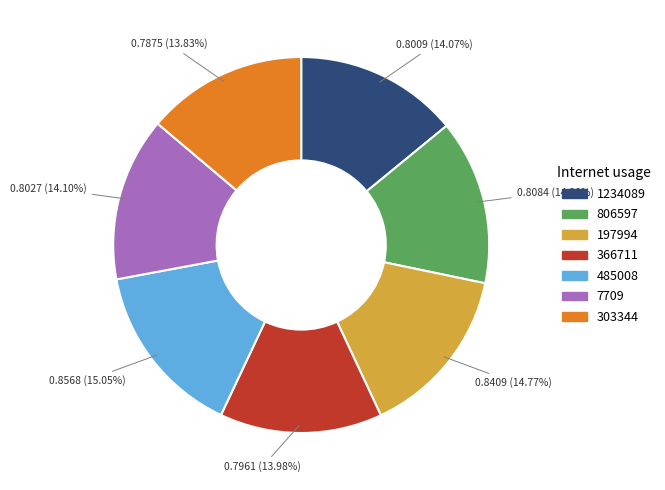

How many slices are in this pie chart?

7